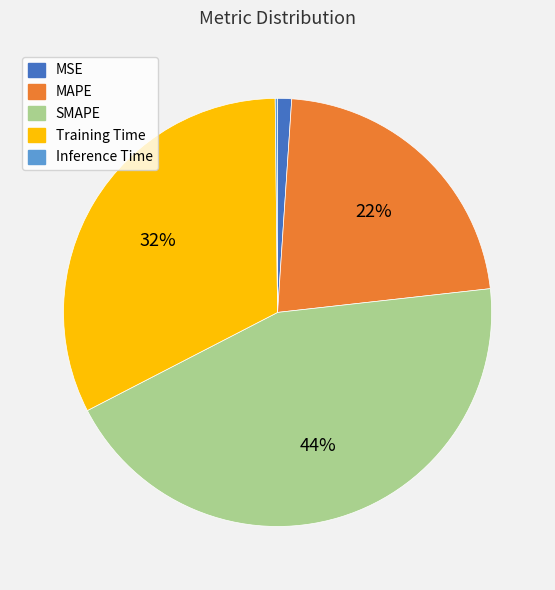

True or false: Training Time accounts for 32% of the total.

True